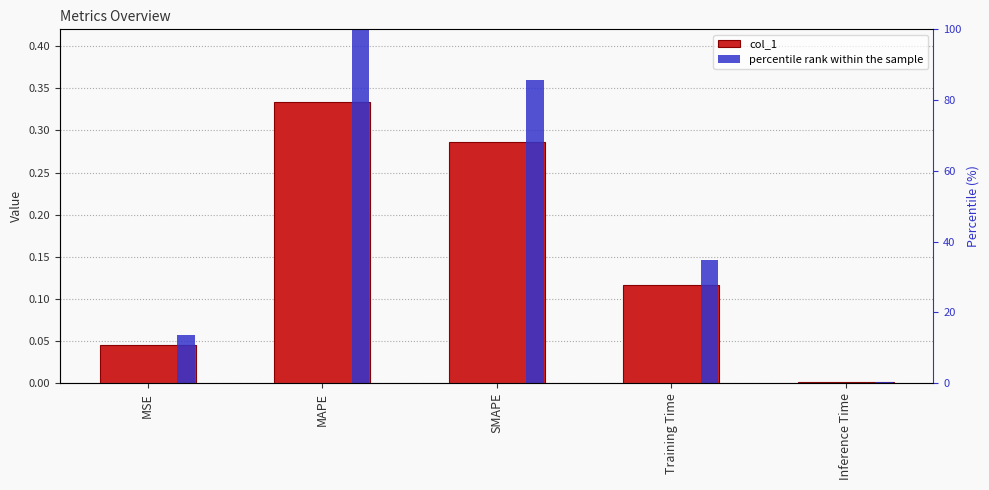

Rank the series by their average value, from lowest to highest.

col_1, percentile rank within the sample